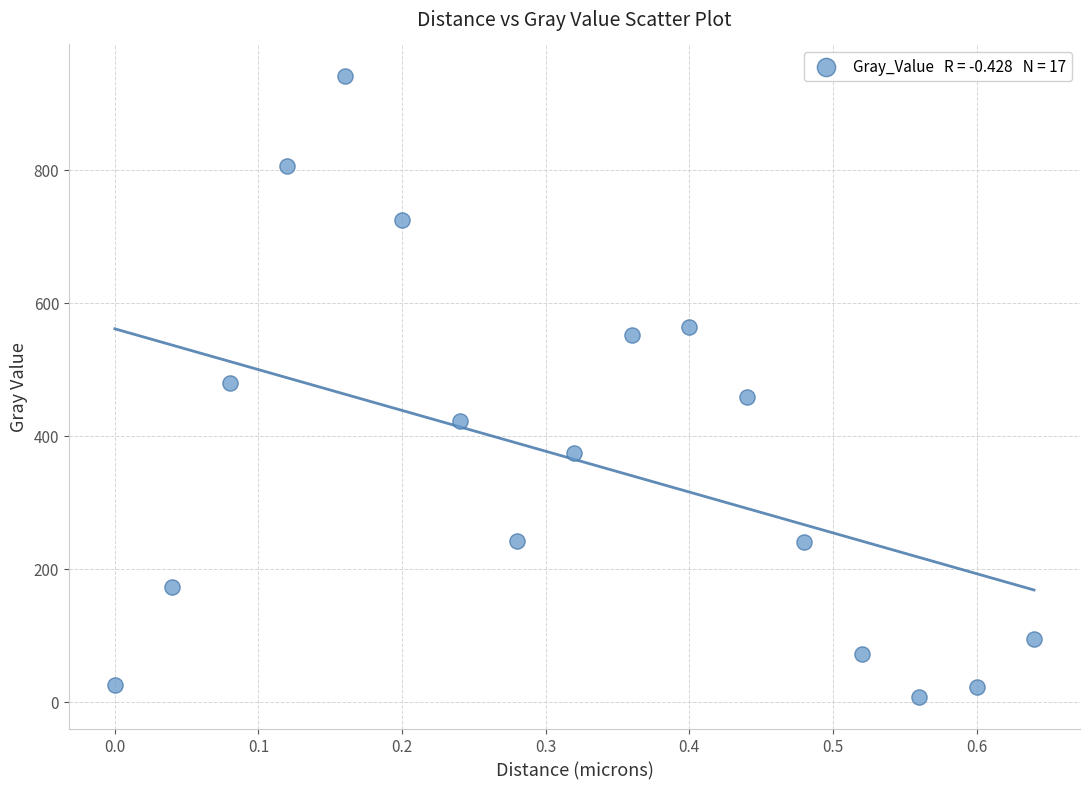

What is the range of Y values (max minus min)?

935.9